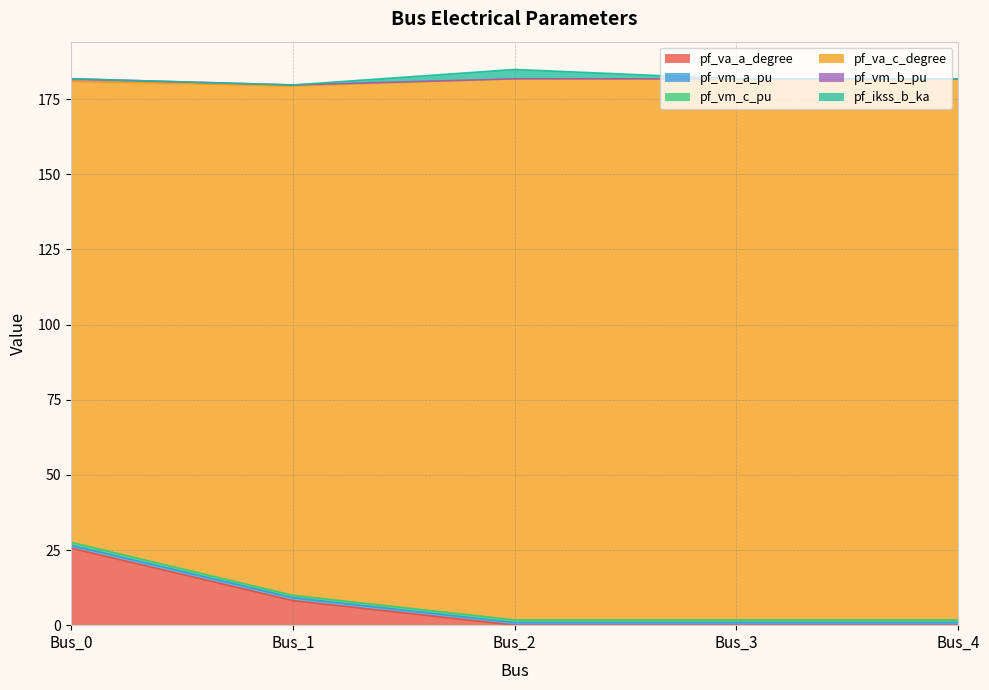

Is it true that pf_va_a_degree equals 7.6 at Bus_0?

False